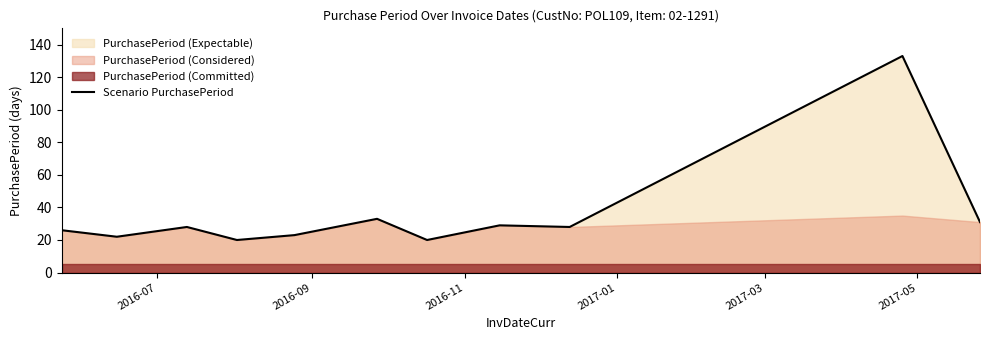

What is the lowest value of the Scenario PurchasePeriod series?

20